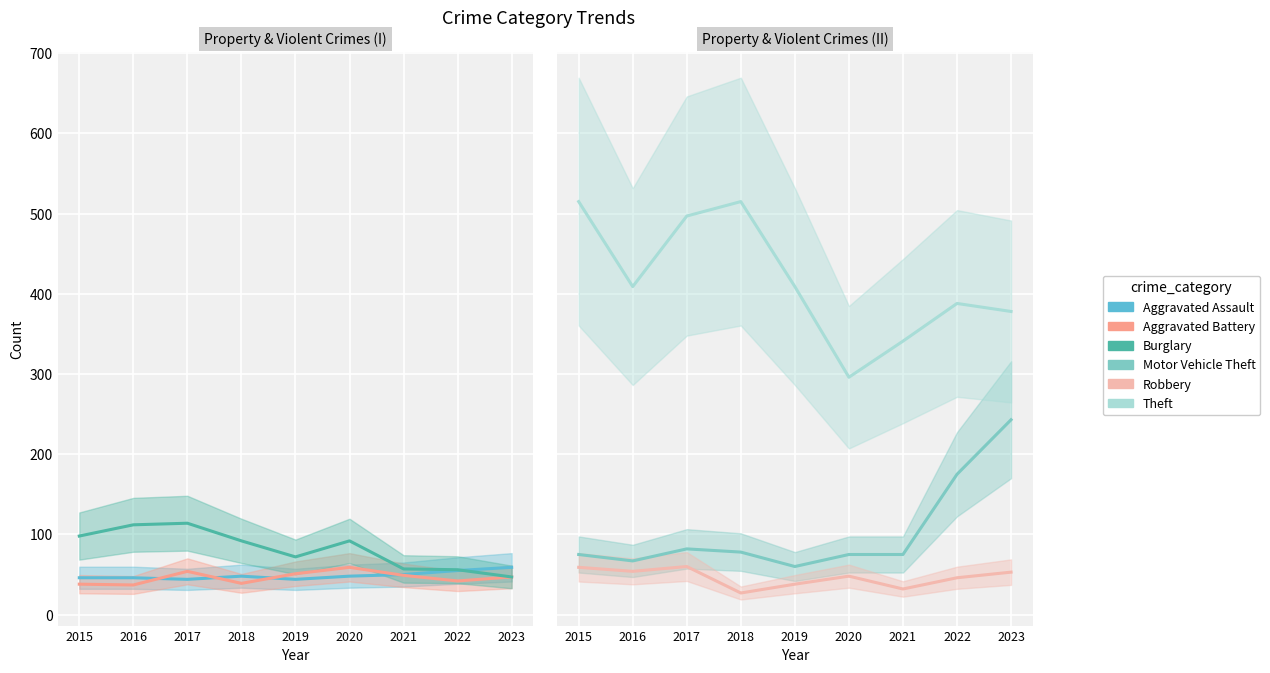

What is the average value of the Robbery series?

46